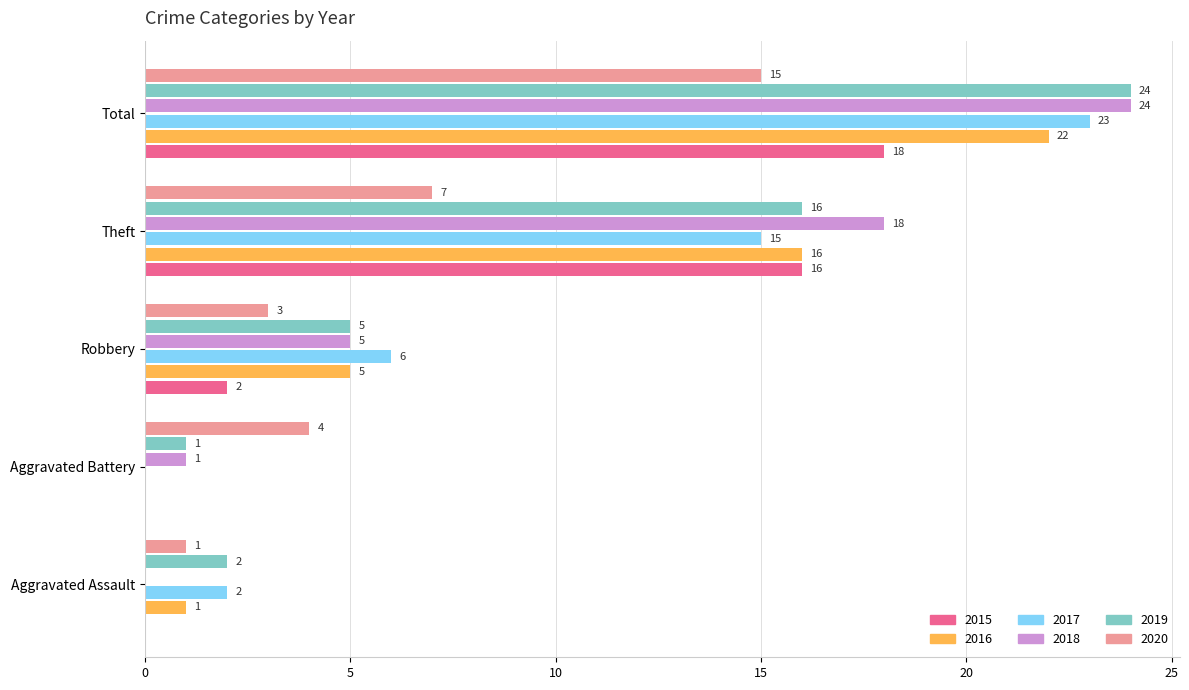

What is the greatest value displayed?

24